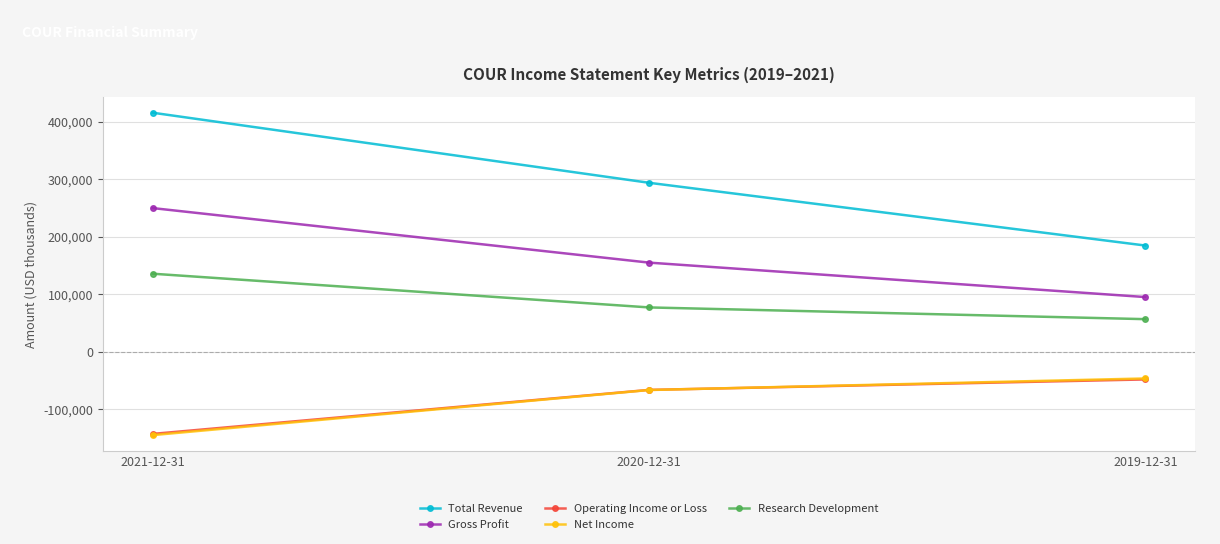

At which label does Operating Income or Loss reach its peak?

2019-12-31